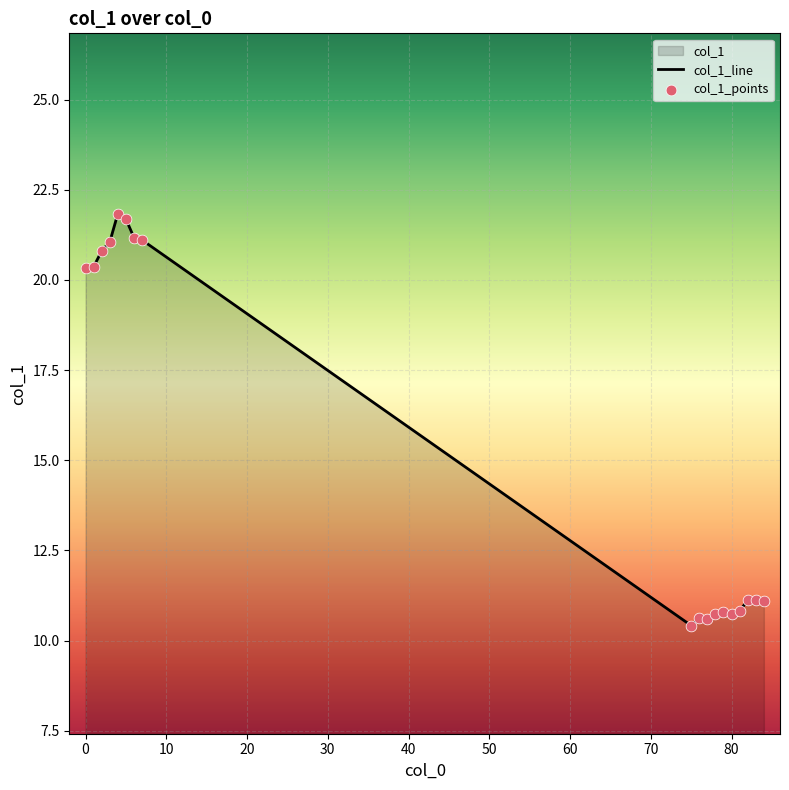

What is the change in value from 6 to 82?

-10.1